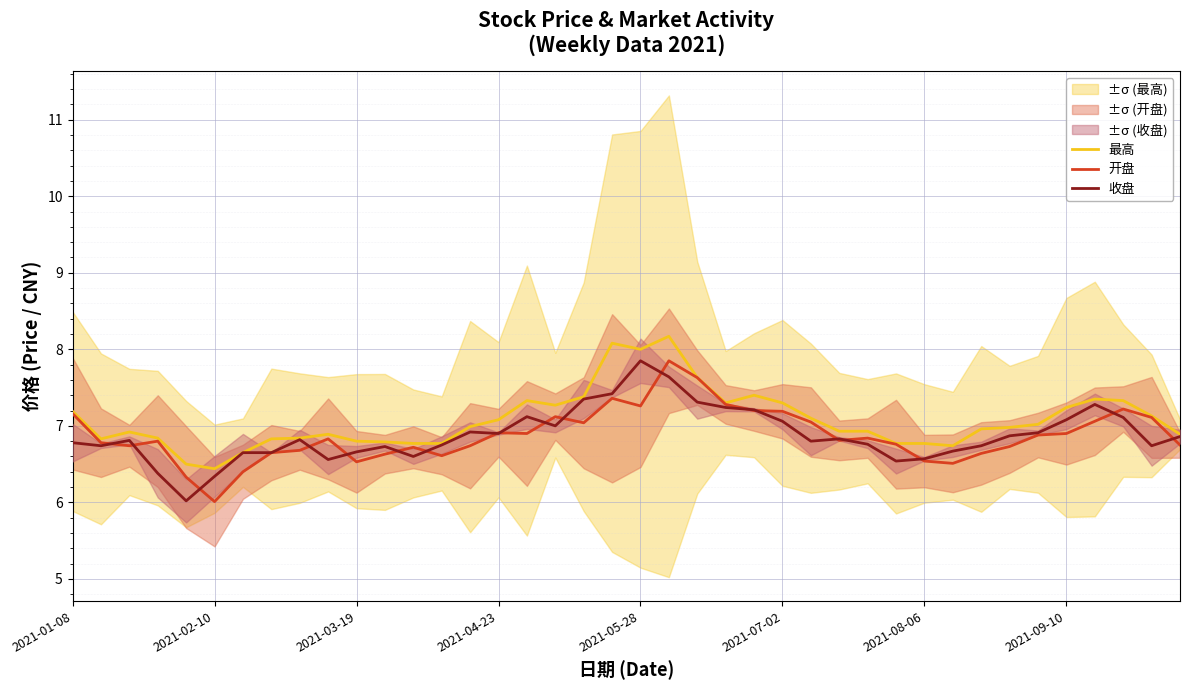

What is the value of the 开盘 point at the 12th from the left?

6.6